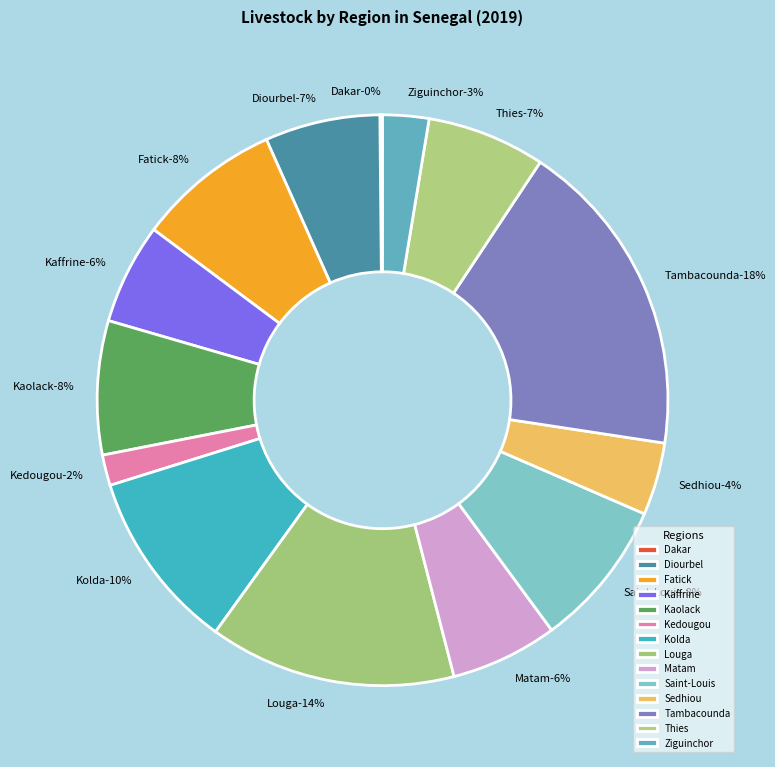

What percentage is the Thies slice, to the nearest percent?

7%